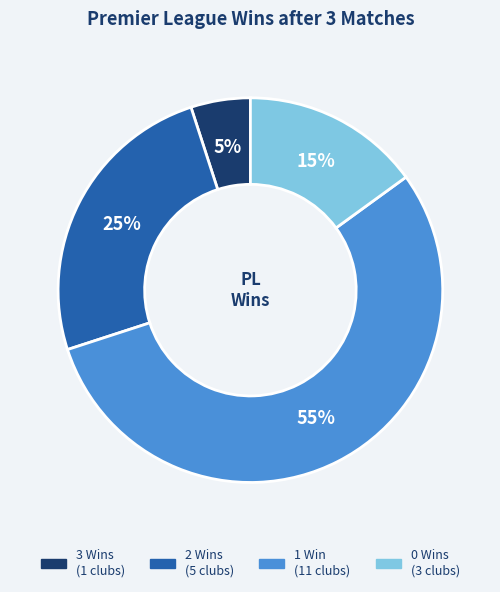

What percentage is the 3 Wins (1 clubs) slice, to the nearest percent?

5%